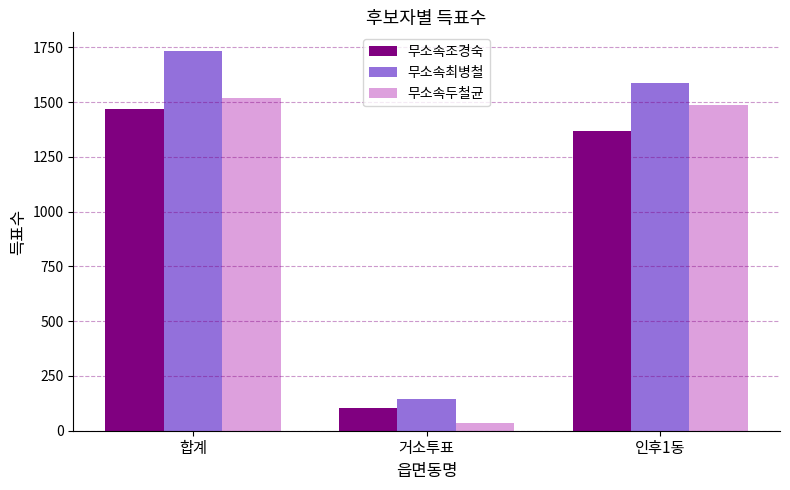

Between 합계 and 거소투표, which series saw the biggest shift?

무소속최병철